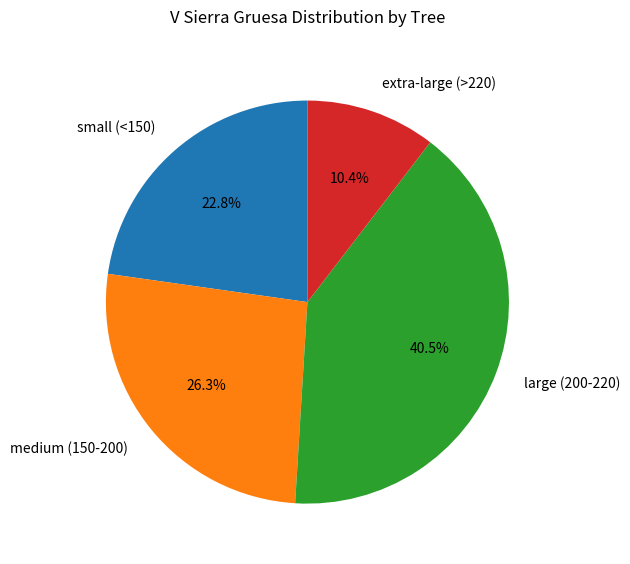

What is the ratio of the value at extra-large (>220) to the value at large (200-220)?

0.3